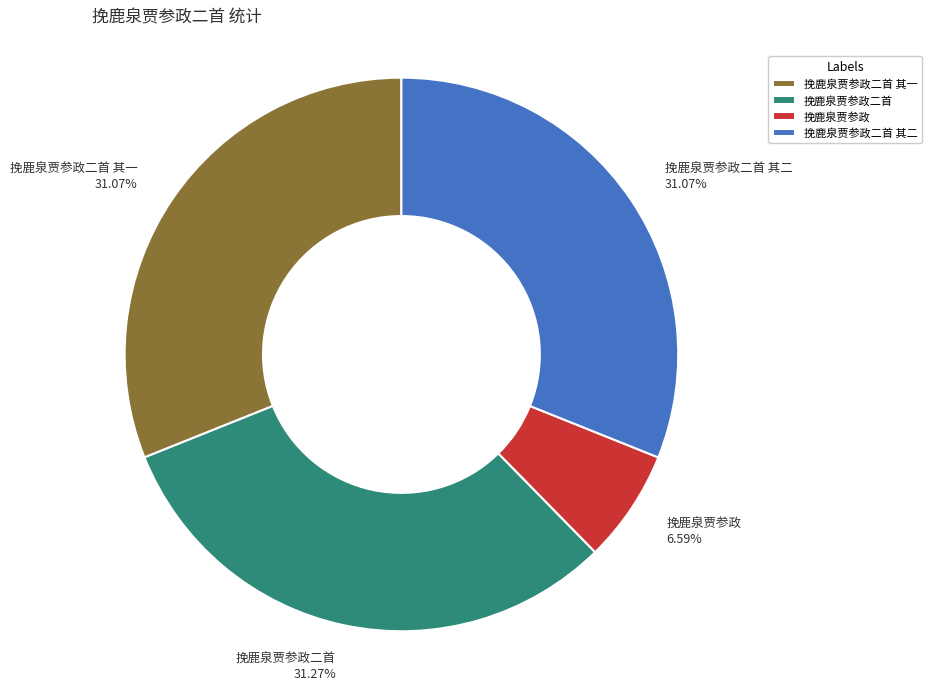

How many segments does this pie chart have?

4